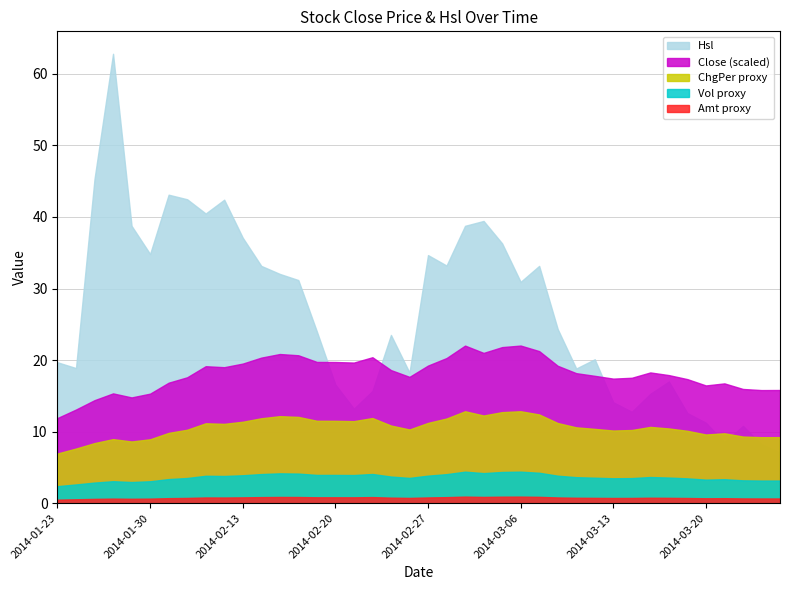

The Hsl series shows 37.1 at 2014-02-13. True or false?

True